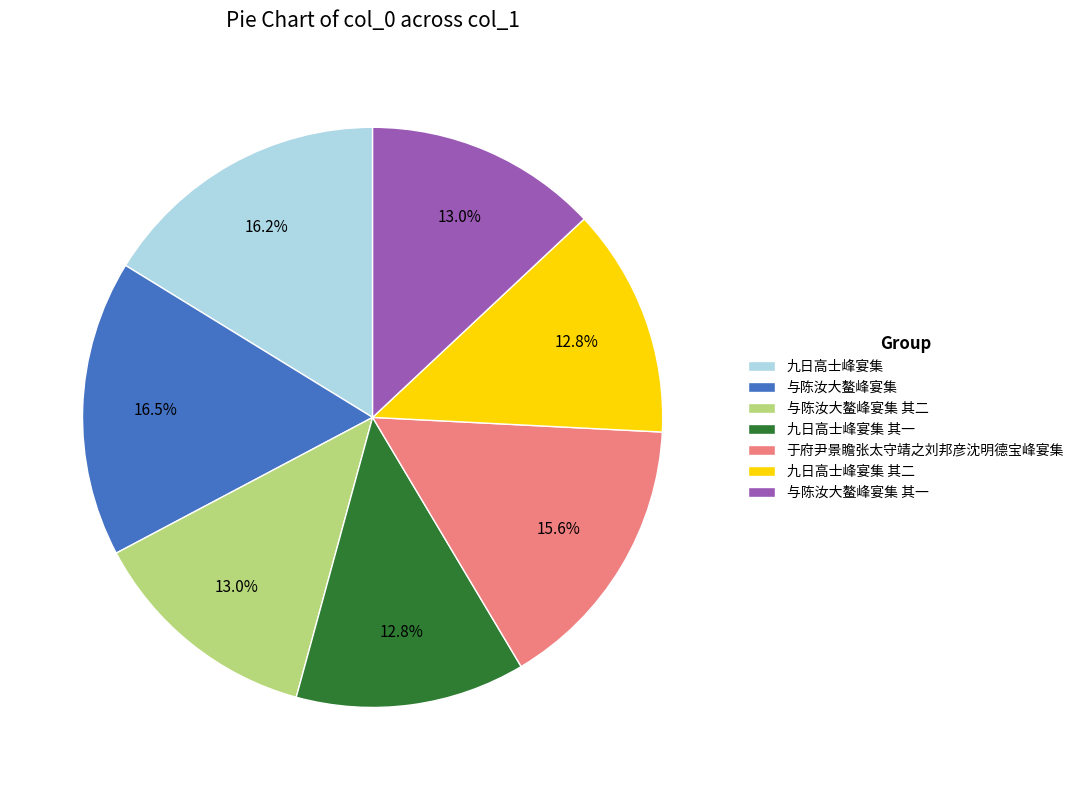

Is 九日高士峰宴集 the majority of the pie?

No